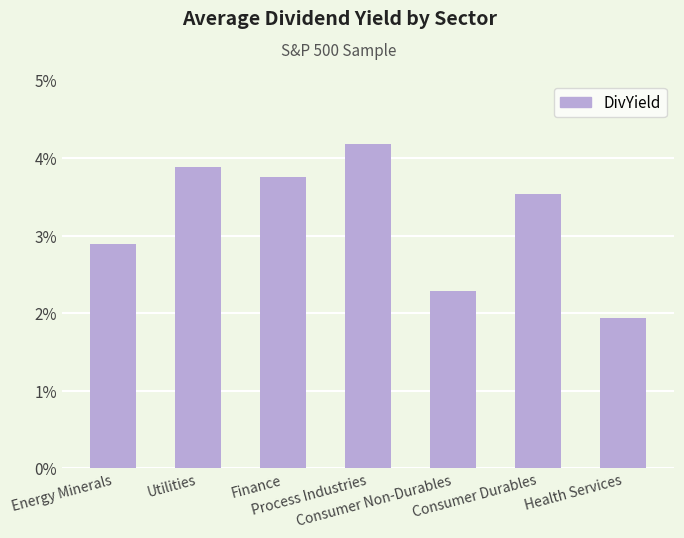

What is the value of the 2nd bar from the left?

3.9